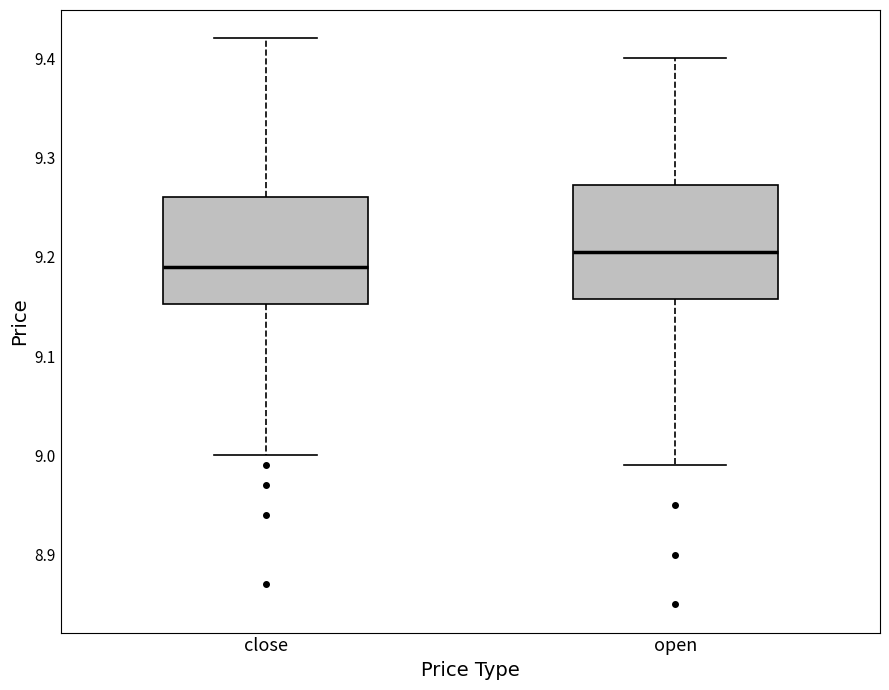

Reading left to right, transcribe this box plot: for each box, give where its median line is, the range the box spans, and where its two whiskers end, as read against the y-axis. The values are not printed on the chart, so give them approximately, as read against the axis.

close: median 9.19, box 9.15 to 9.26, whiskers 9.00 to 9.42
open: median 9.21, box 9.16 to 9.27, whiskers 8.99 to 9.40